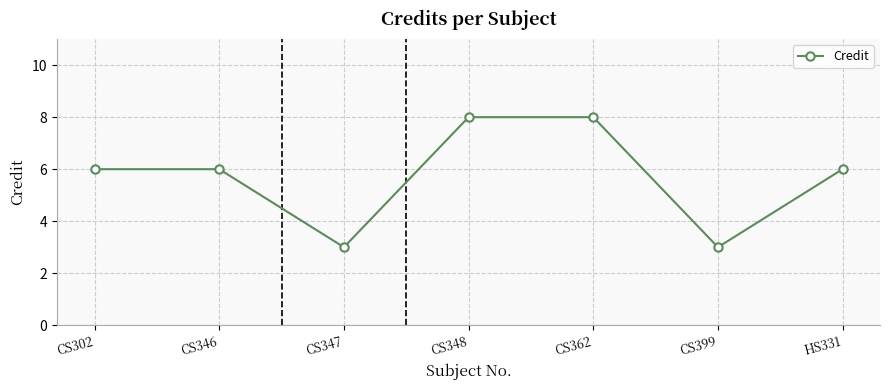

Count the values in the range 3 to 8.

7